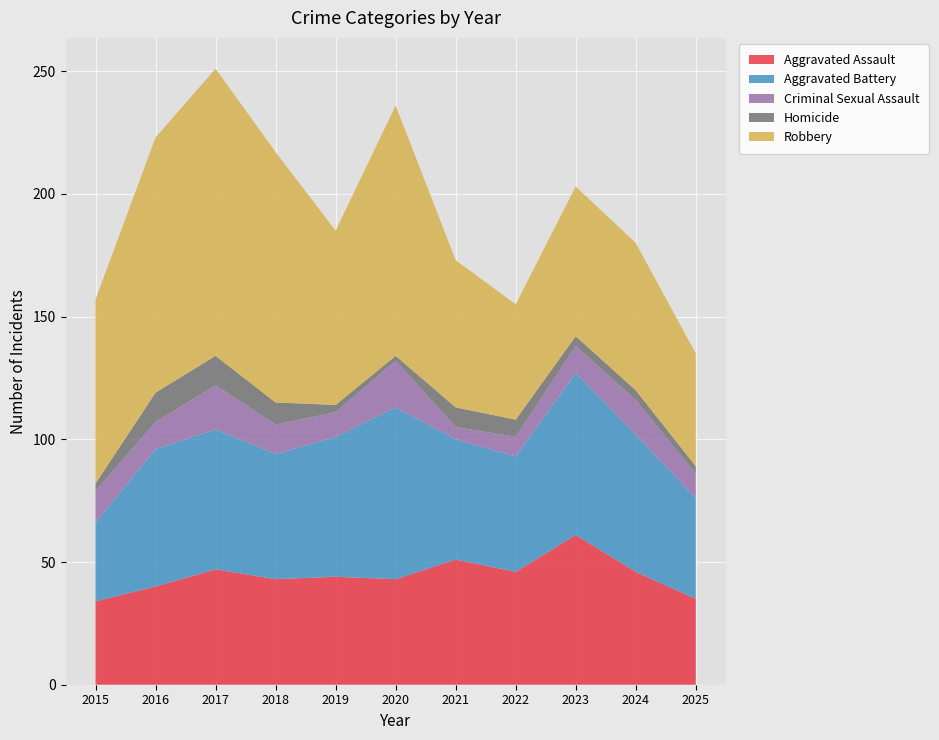

Reading left to right, extract all data points from this chart.

Aggravated Assault: 2015=34	2016=40	2017=47	2018=43	2019=44	2020=43	2021=51	2022=46	2023=61	2024=46	2025=35
Aggravated Battery: 2015=32	2016=56	2017=57	2018=51	2019=57	2020=70	2021=49	2022=47	2023=66	2024=56	2025=41
Criminal Sexual Assault: 2015=13	2016=11	2017=18	2018=12	2019=10	2020=19	2021=5	2022=8	2023=11	2024=14	2025=10
Homicide: 2015=3	2016=12	2017=12	2018=9	2019=3	2020=2	2021=8	2022=7	2023=4	2024=4	2025=3
Robbery: 2015=75	2016=104	2017=117	2018=102	2019=71	2020=102	2021=60	2022=47	2023=61	2024=60	2025=46